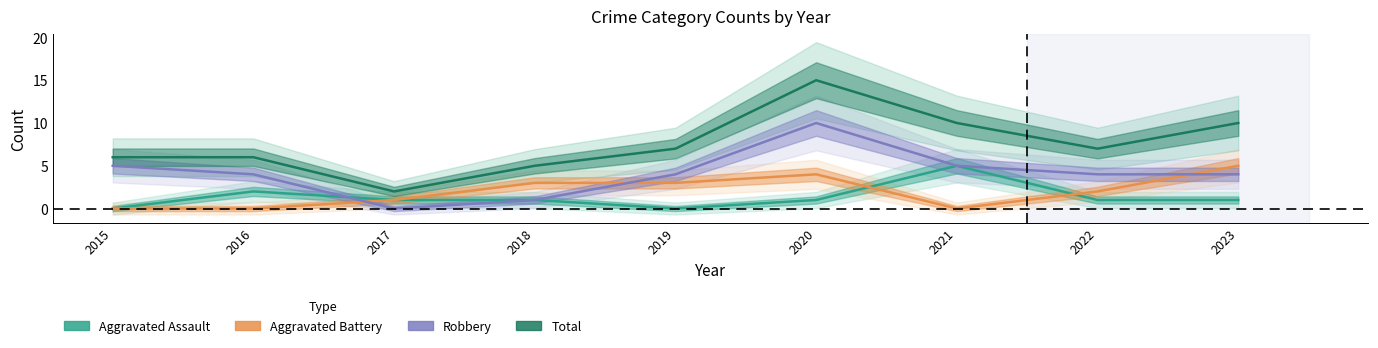

Where do Aggravated Battery and Robbery first cross each other?

2016 and 2017